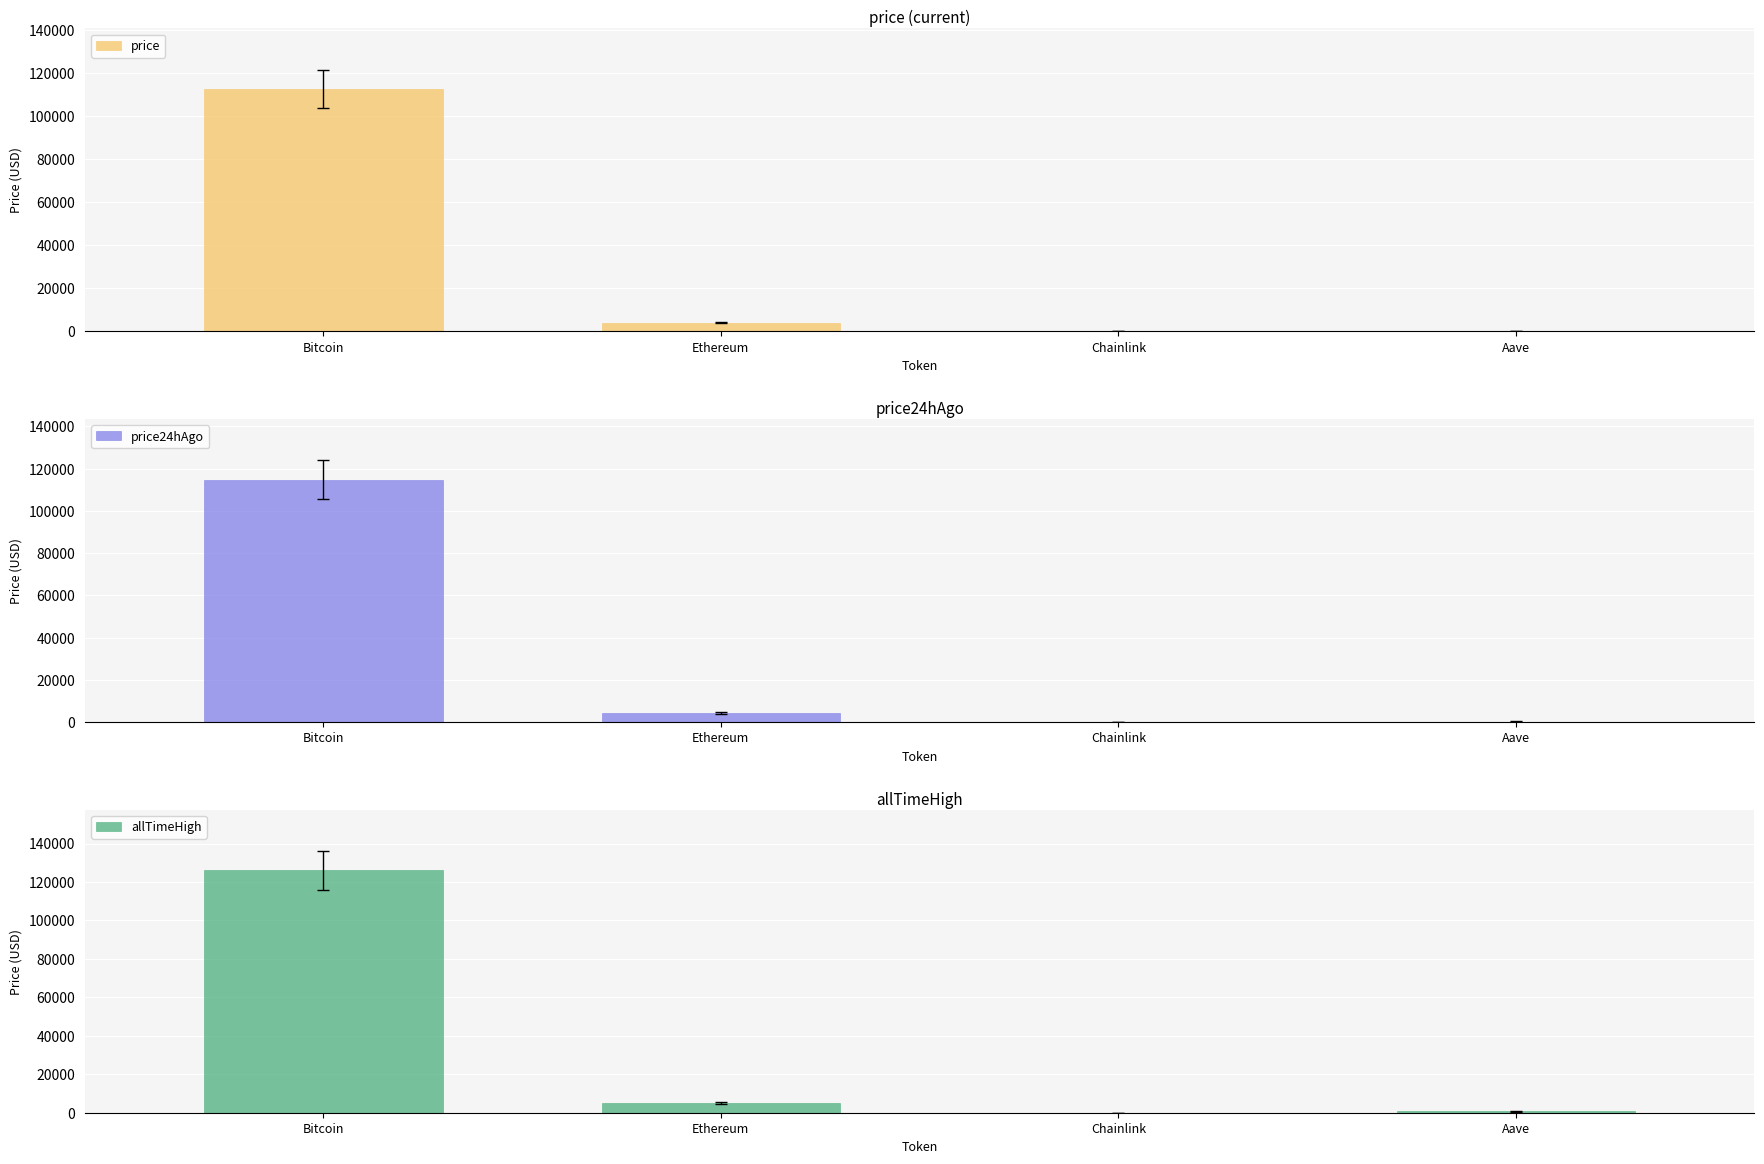

What is the value of the price bar at the 4th from the left?

252.6